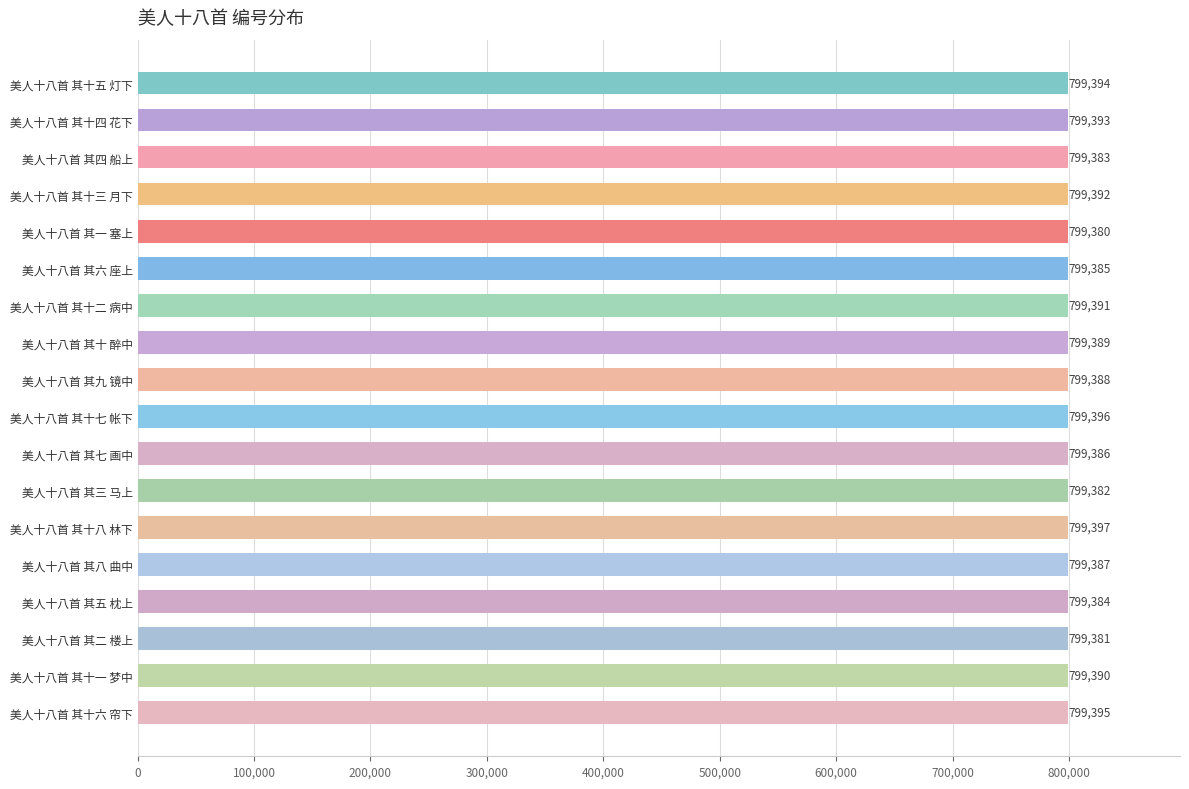

What is the change in value from 美人十八首 其十四 花下 to 美人十八首 其五 枕上?

-9